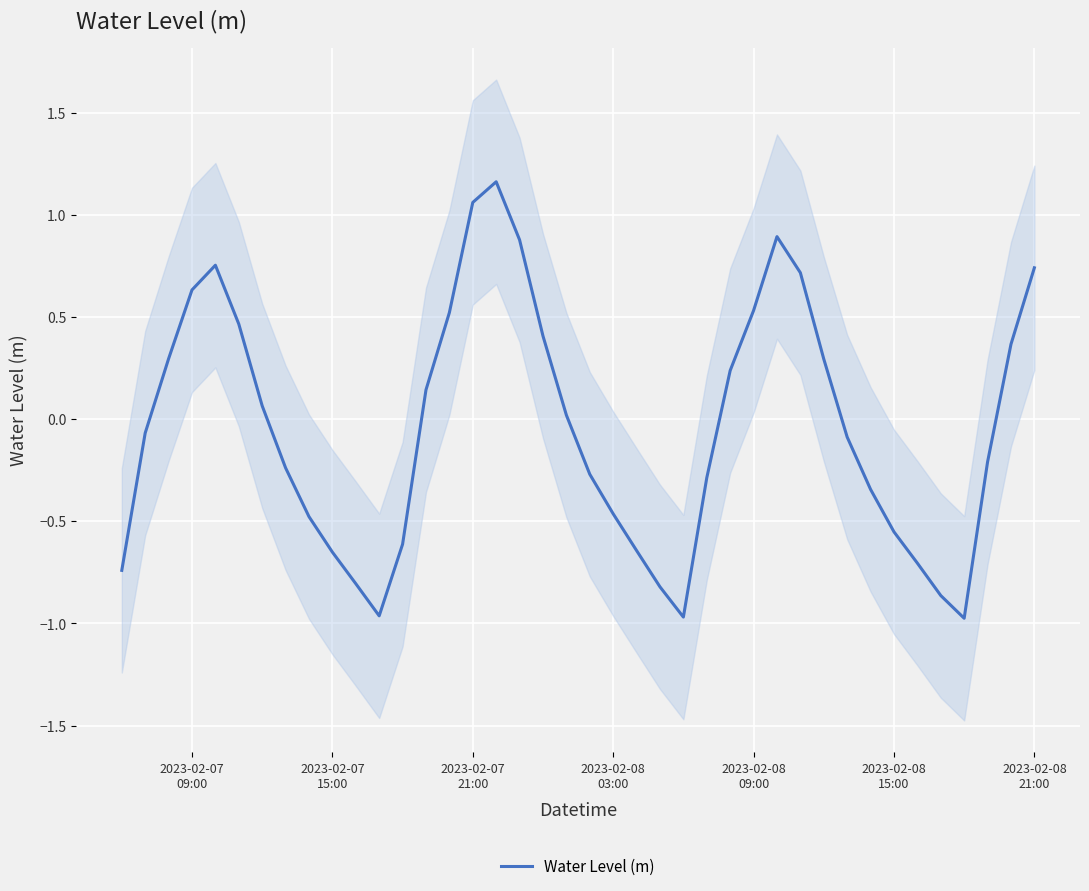

Reading left to right, transcribe all the data shown in this chart.

-0.7	-0.1	0.3	0.6	0.8	0.5	0.1	-0.2	-0.5	-0.7	-0.8	-1.0	-0.6	0.1	0.5	1.1	1.2	0.9	0.4	0.0	-0.3	-0.5	-0.6	-0.8	-1.0	-0.3	0.2	0.5	0.9	0.7	0.3	-0.1	-0.3	-0.6	-0.7	-0.9	-1.0	-0.2	0.4	0.7